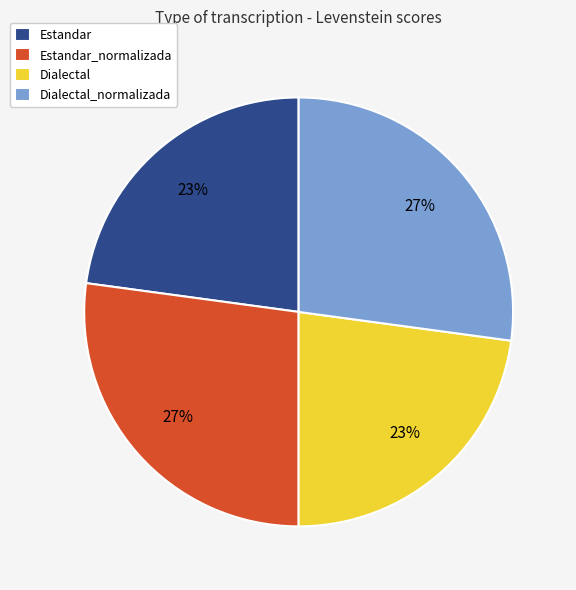

Which has a higher value, Dialectal_normalizada or Dialectal?

Dialectal_normalizada